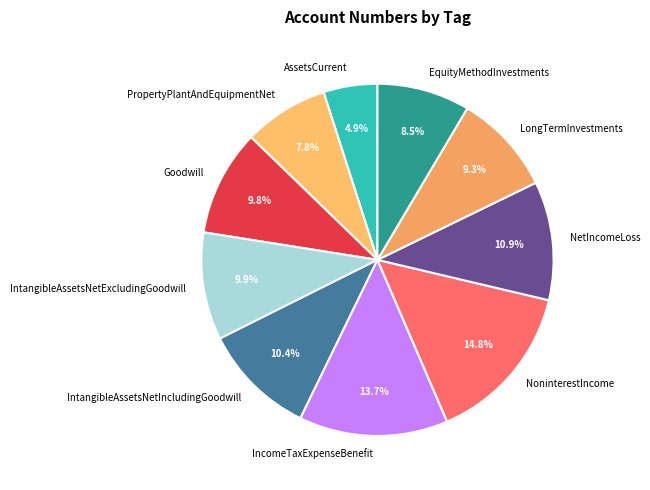

Which slice is the largest?

NoninterestIncome